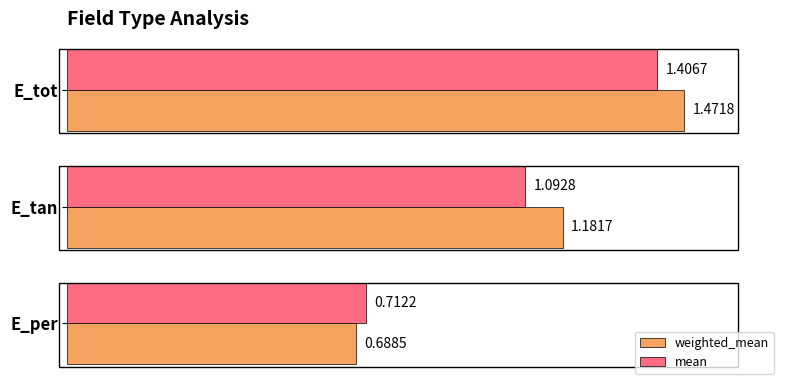

Which series has the largest total across all categories?

weighted_mean